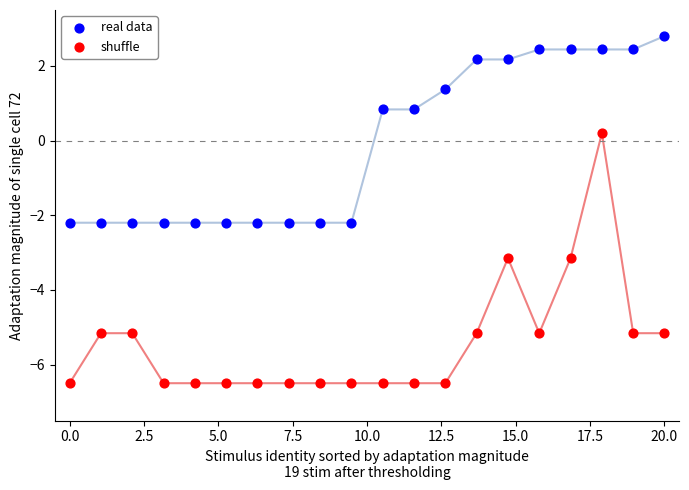

Which series reaches the minimum Y coordinate?

shuffle